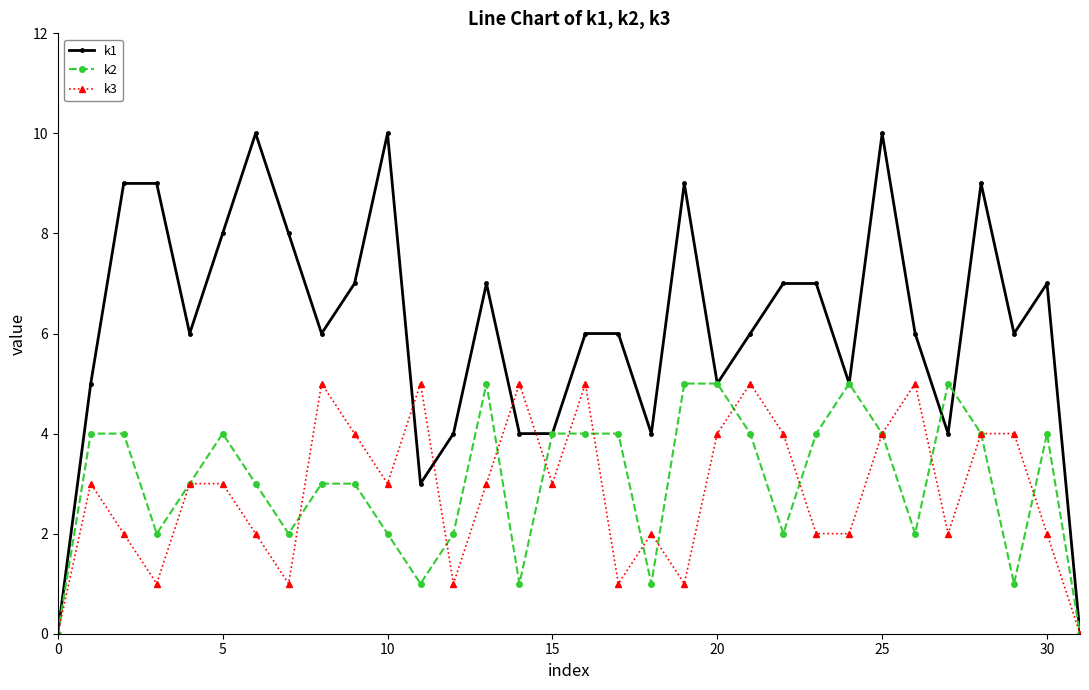

True or false: k1 has more than 2 points higher than both neighbors.

True